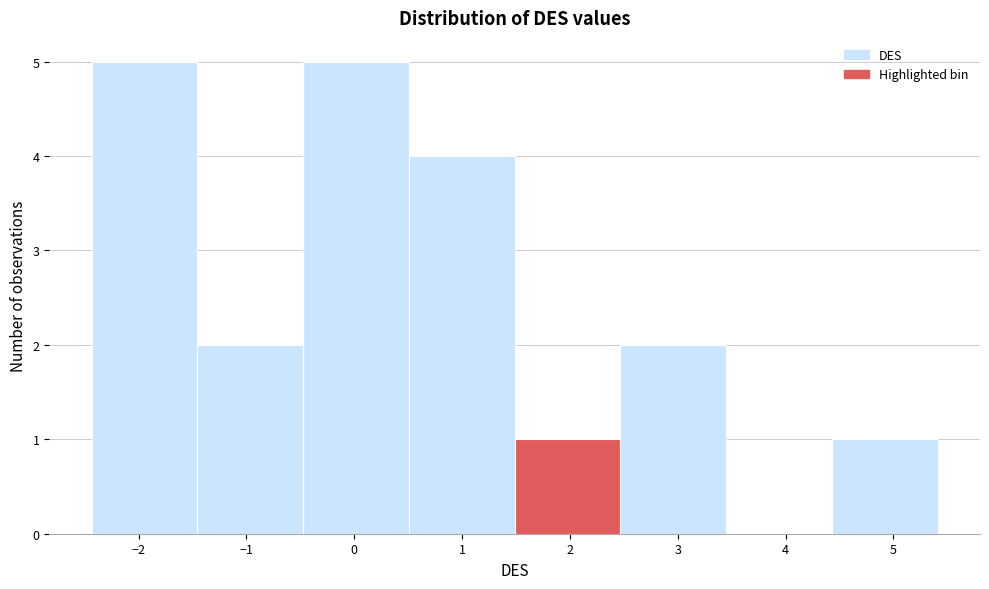

What is the height of the bar covering 0.5 to 1.5 on the x-axis? Neither the bar edges nor the heights are printed on the chart, so give them approximately, as read against the axes.

4